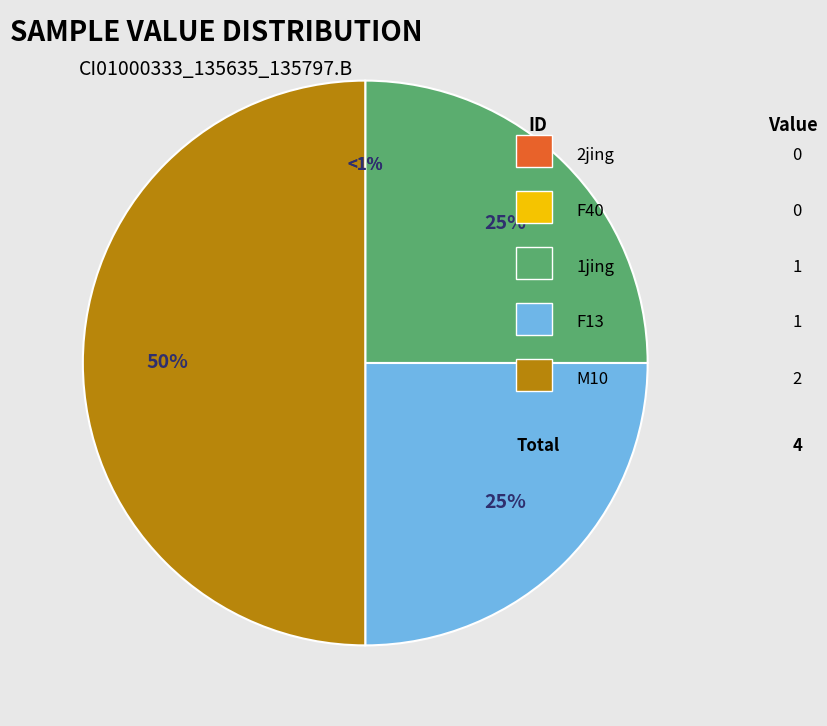

True or false: F40 accounts for 0% of the total.

True